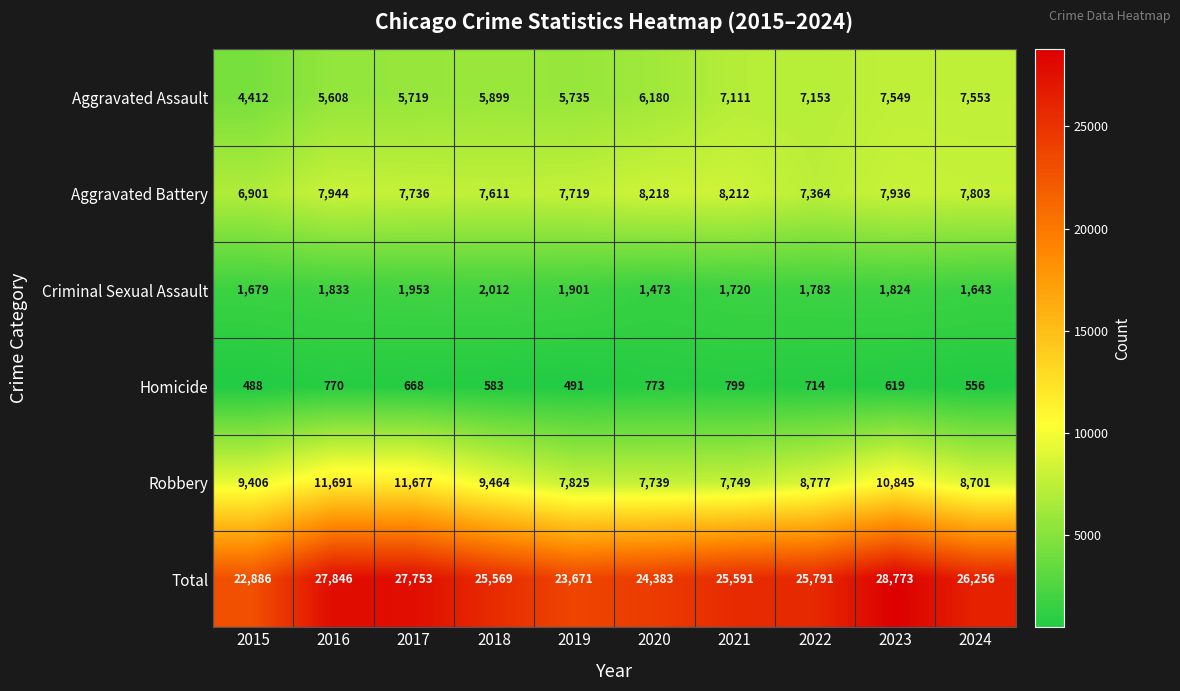

How many distinct data groups are displayed?

6